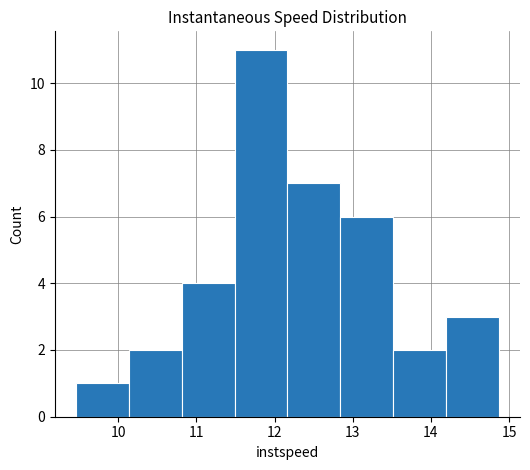

Which range on the x-axis has the tallest bar?

11.5 to 12.2